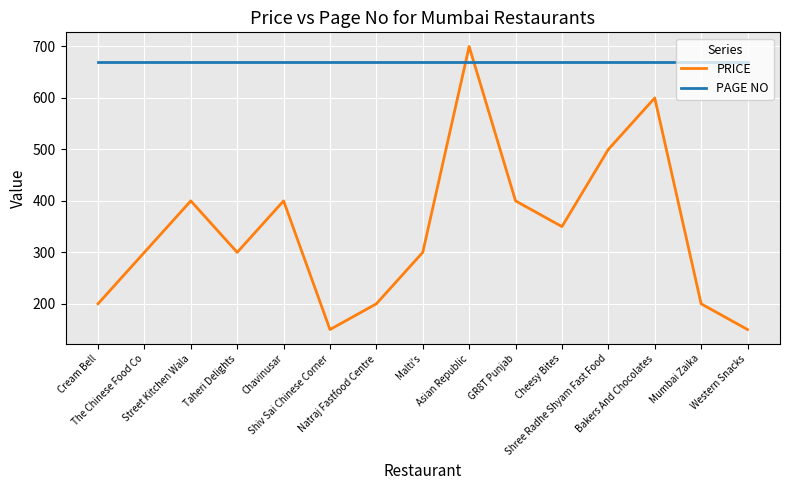

At which category does the chart reach its peak across all series?

Asian Republic